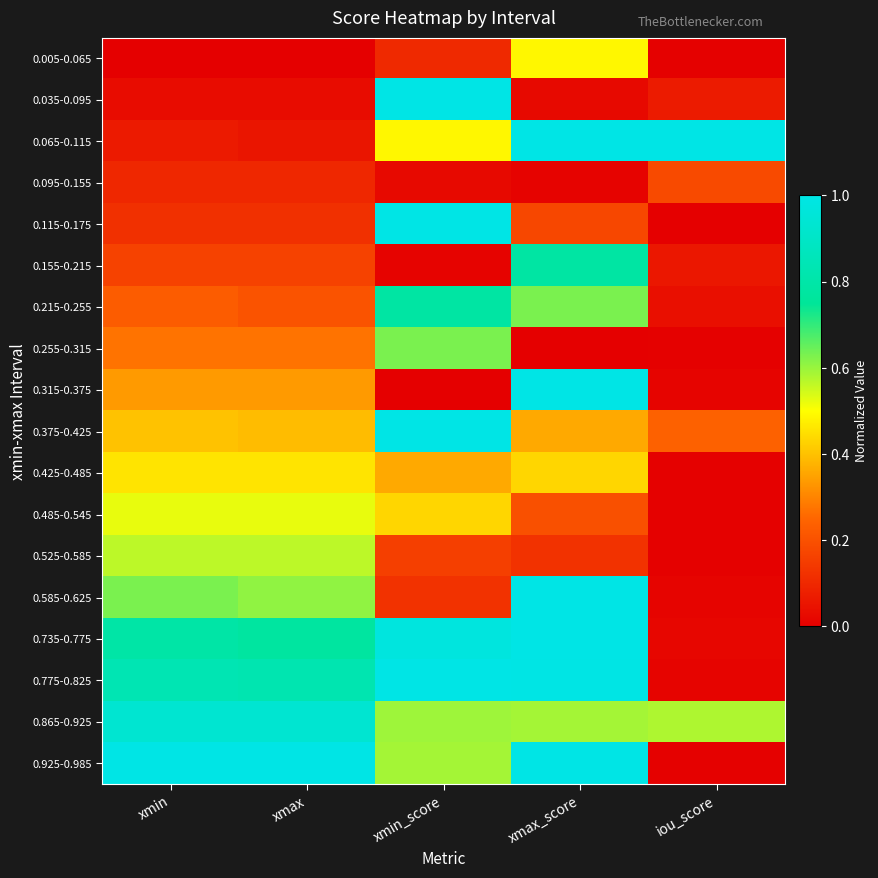

Count the number of data series in this chart.

18